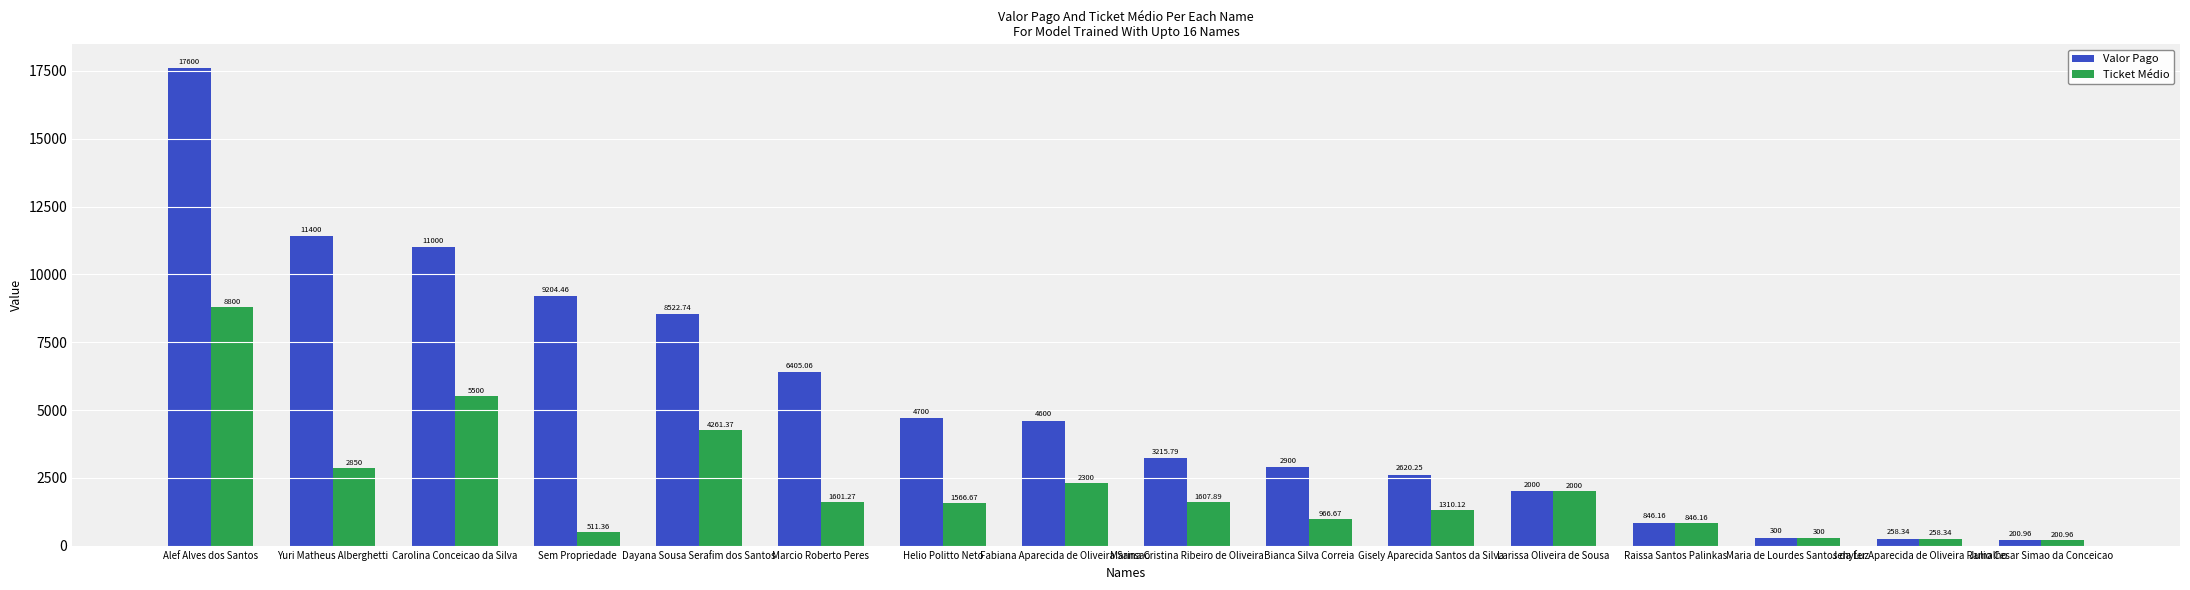

What position from the left is Maria de Lourdes Santos da Luz?

14